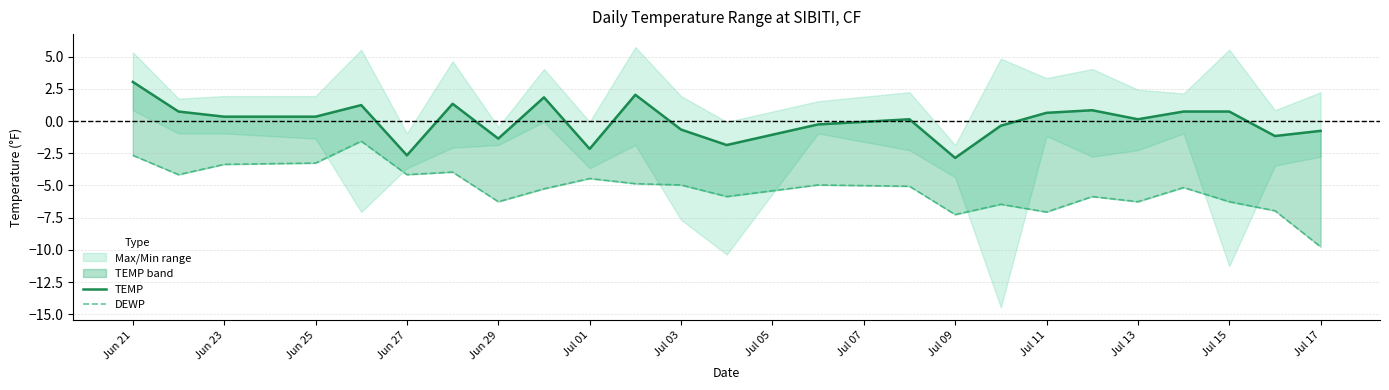

In DEWP, how many points are higher than both neighbors (excluding endpoints)?

7